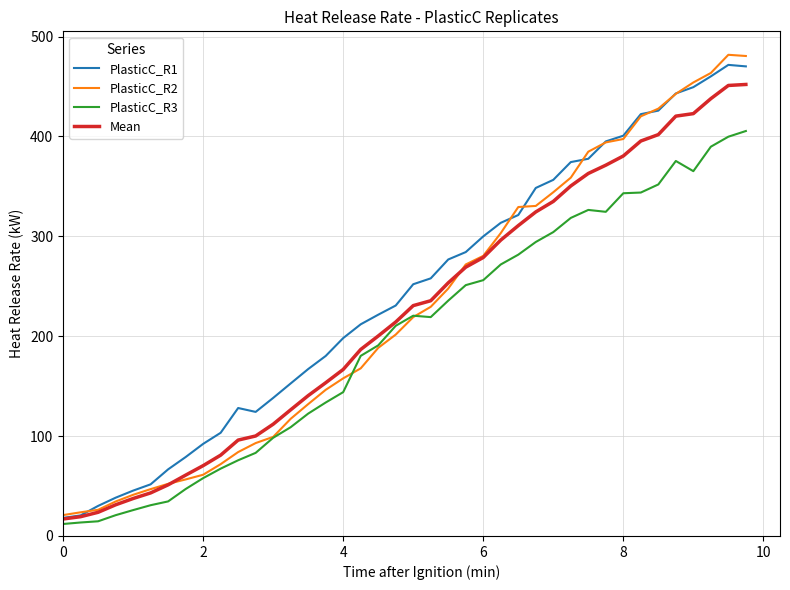

What is the minimum value shown in the chart?

12.0